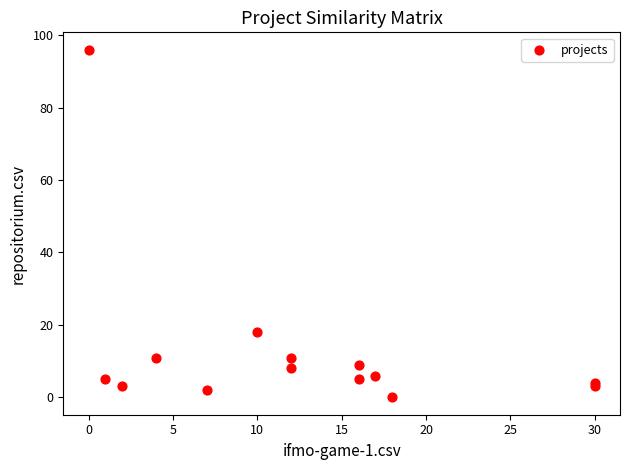

What Y value in the scatter plot is closest to 48?

18